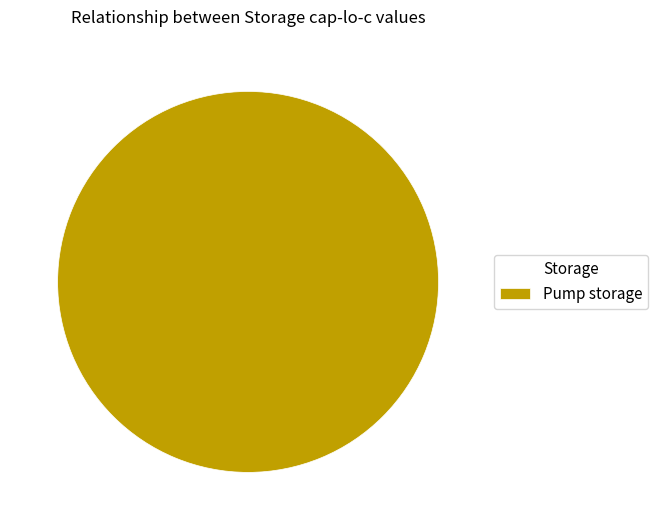

Is it true that Pump storage is 100% of the pie?

True